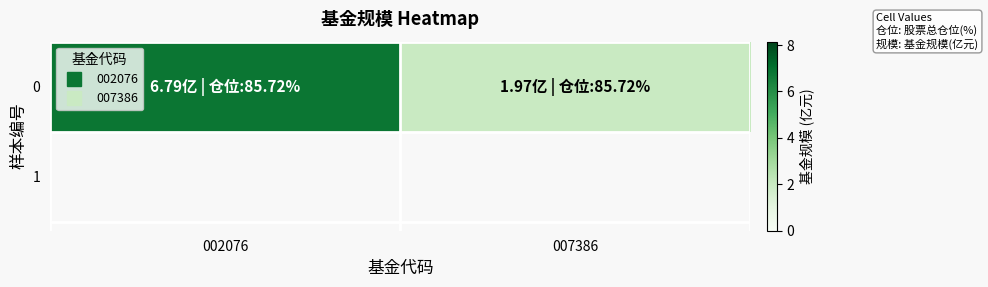

Reading left to right, what are all the values shown in this chart?

002076=6.8	007386=2.0